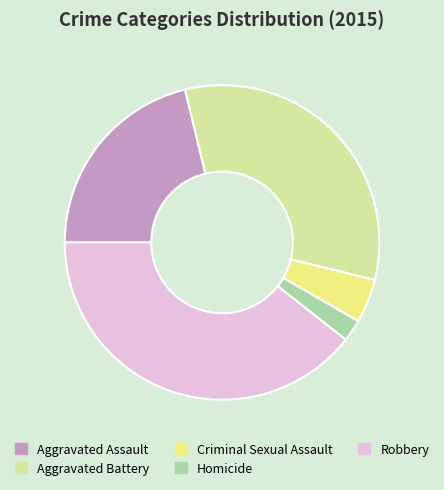

What is the largest slice in the pie chart?

Robbery